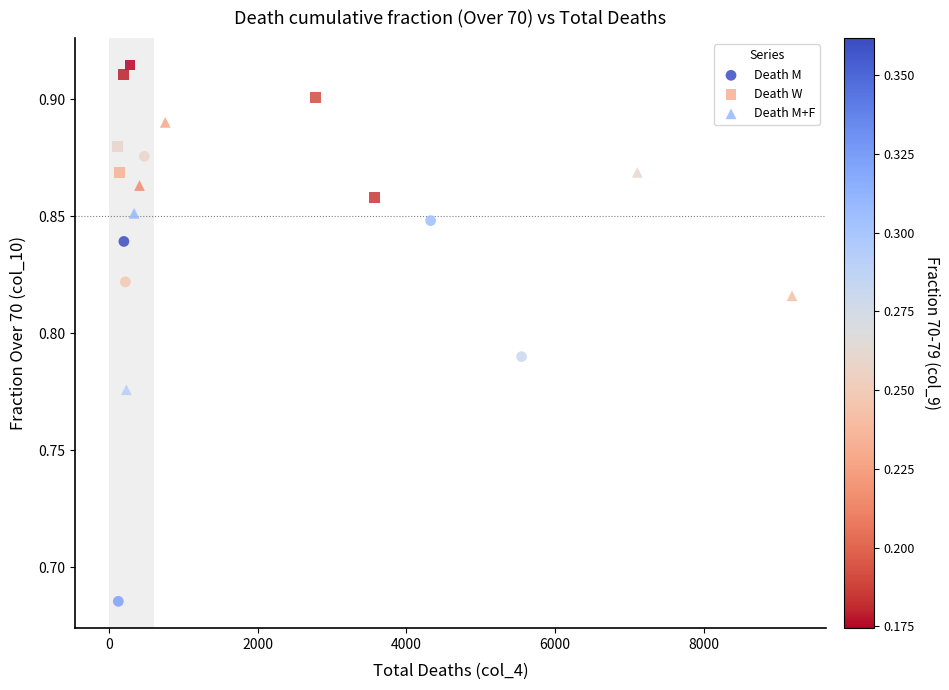

Which series contains the lowest Y value?

Death M